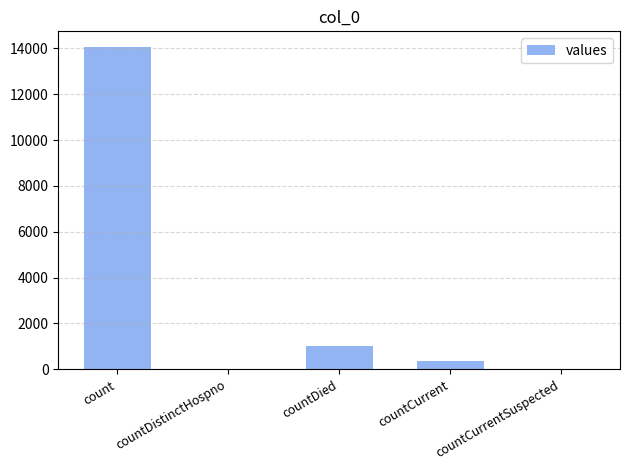

Between count and countDied, which is larger?

count